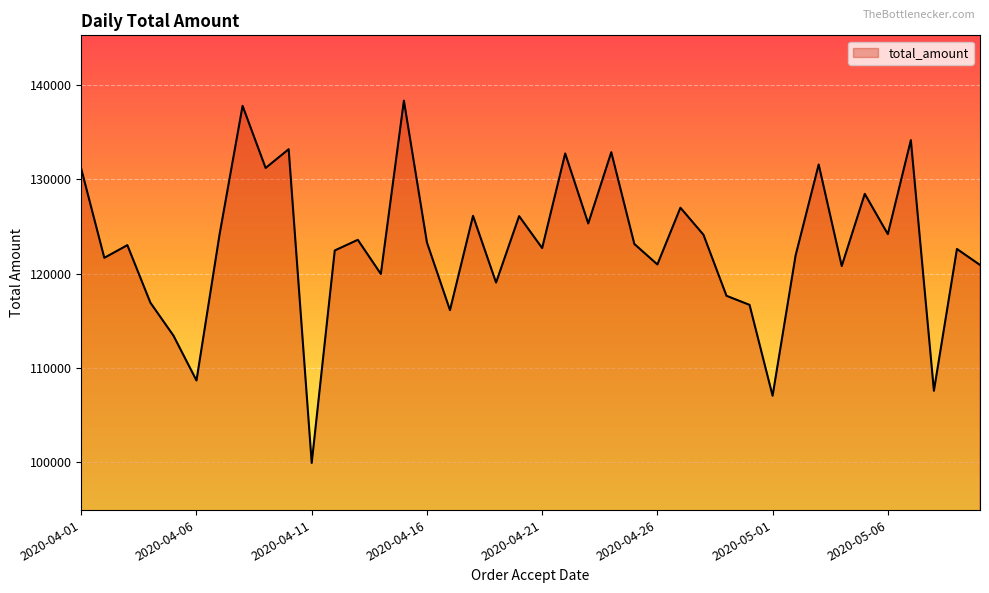

What is the smallest value displayed?

99942